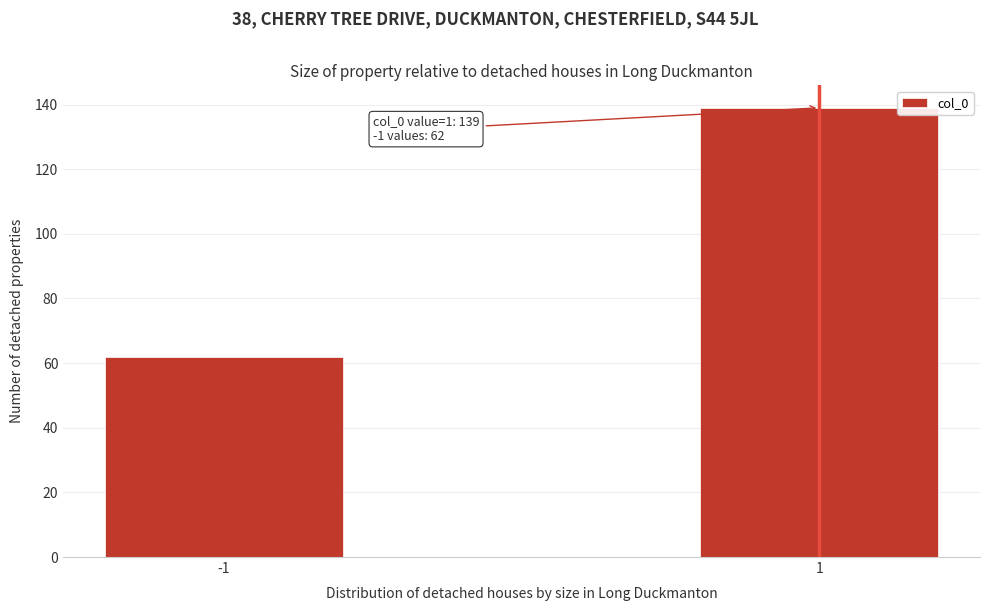

Reading left to right, list all the values displayed in this chart.

62	139